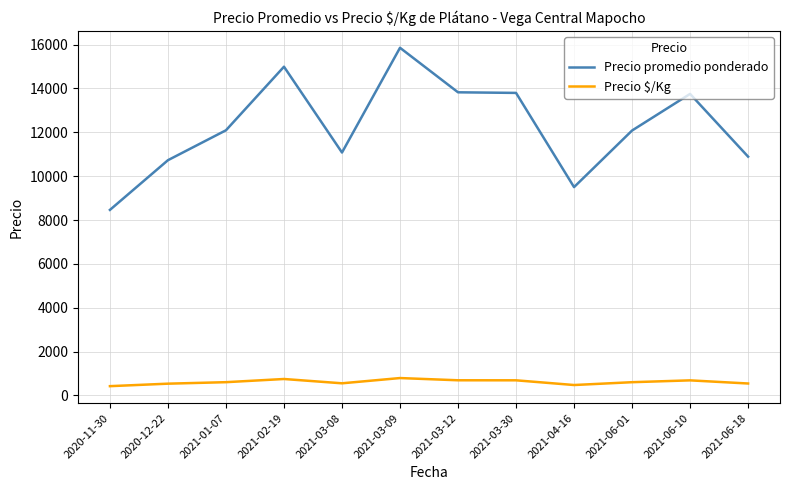

True or false: Precio $/Kg and Precio promedio ponderado intersect in this chart.

False